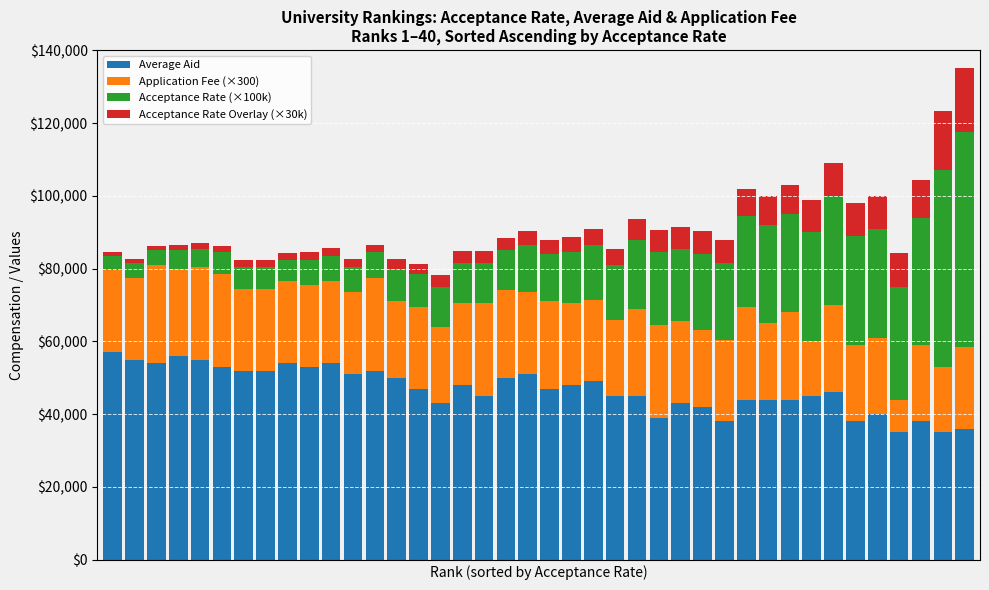

What is the difference between the second highest and minimum values in the Average Aid series?

21000